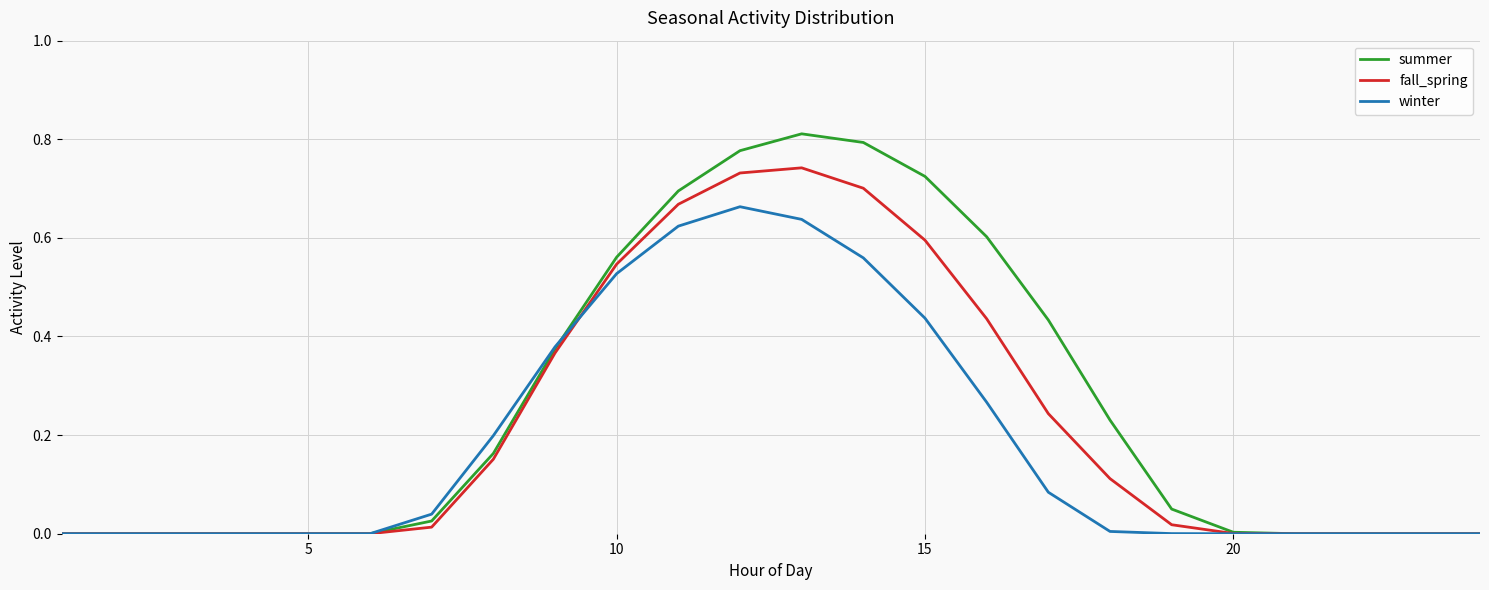

Rank the series by their average value, from lowest to highest.

winter, fall_spring, summer